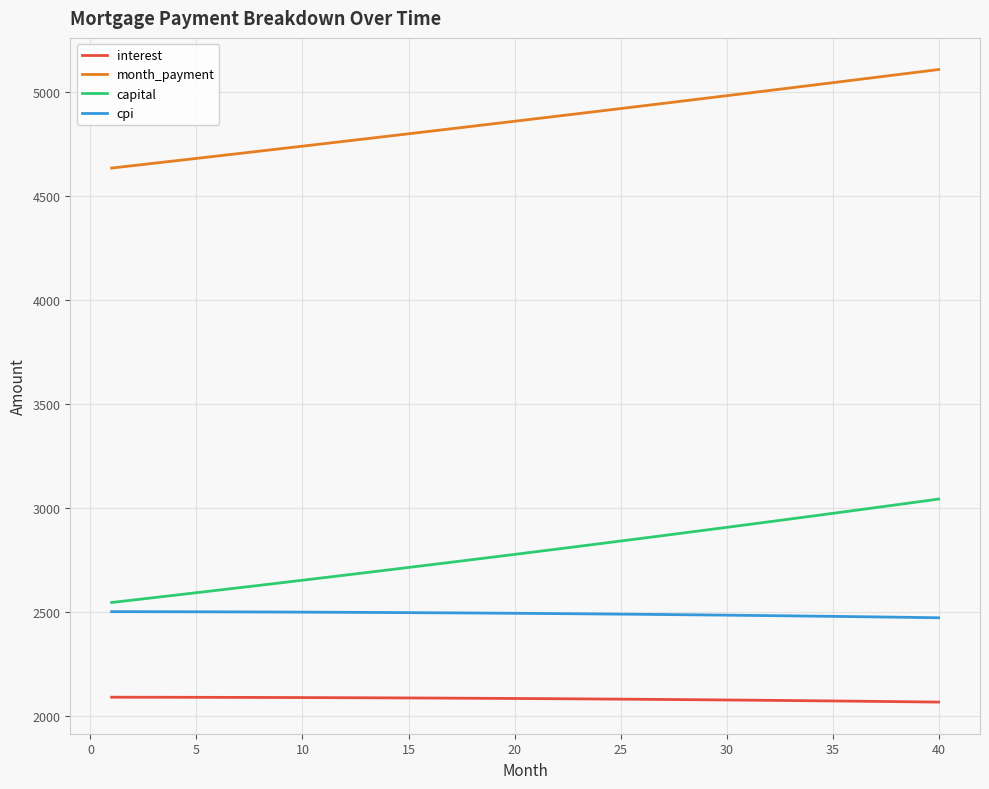

What is the difference between the maximum and second lowest values in the month_payment series?

462.2